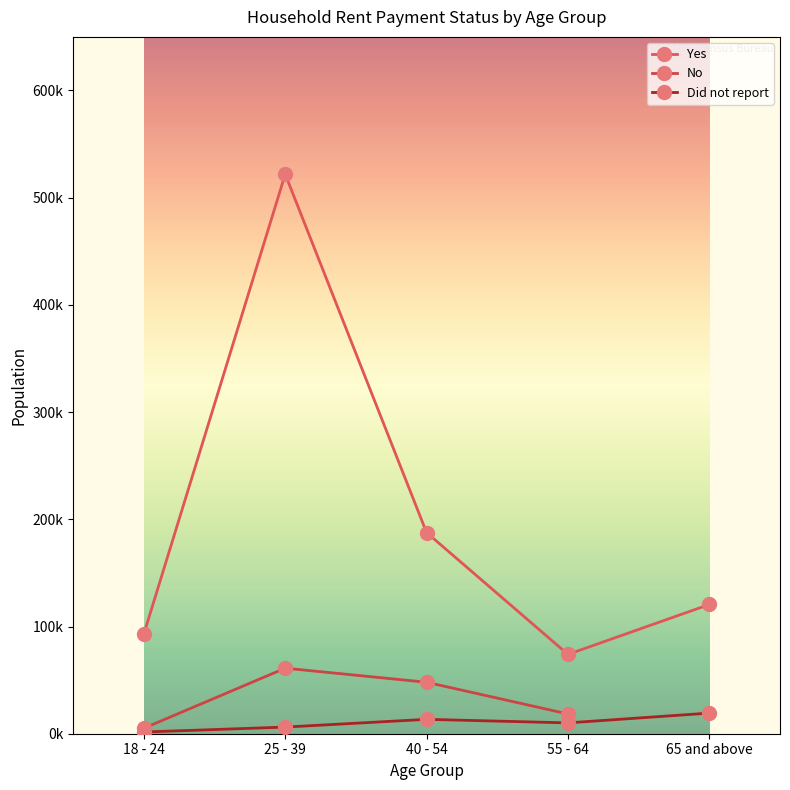

True or false: Yes has a value of 53003.9 at 65 and above.

False